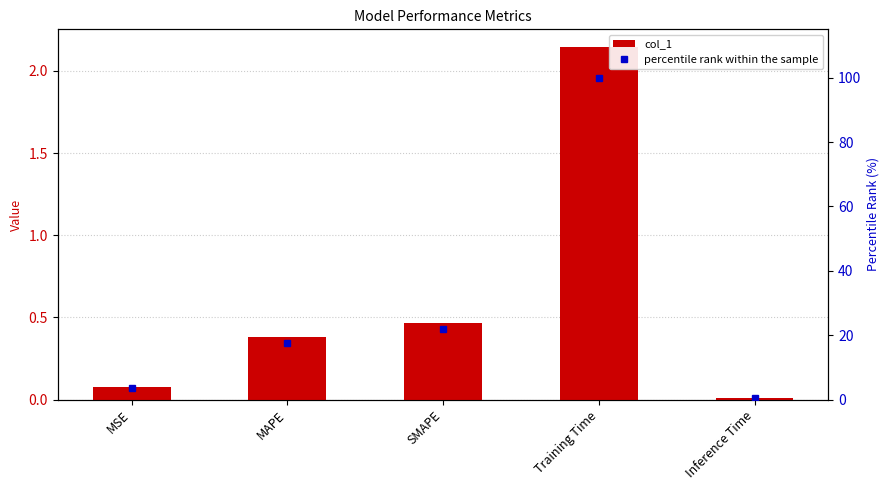

True or false: percentile rank within the sample has a value of 100.0 at Training Time.

True